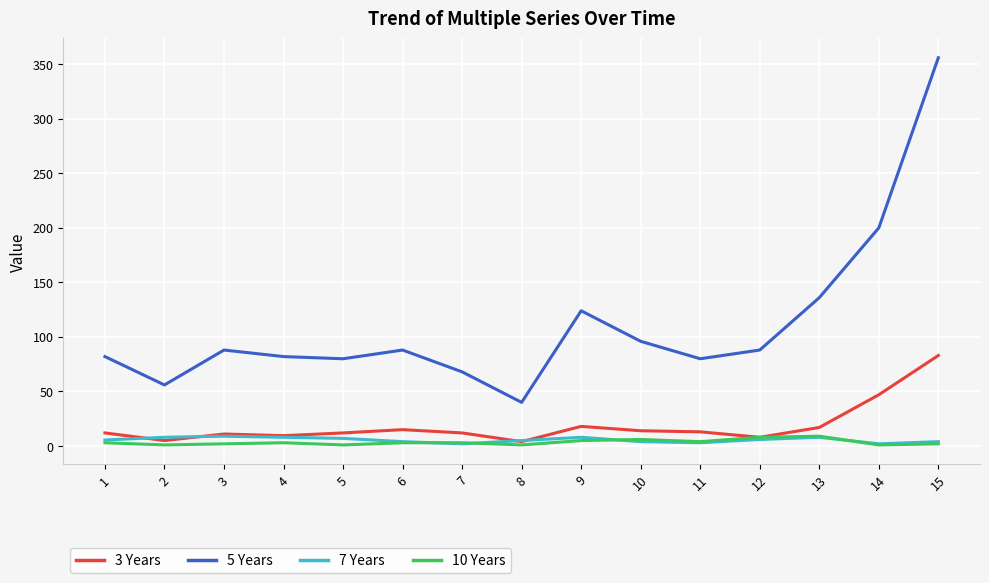

What is the maximum value shown in the chart?

356.0